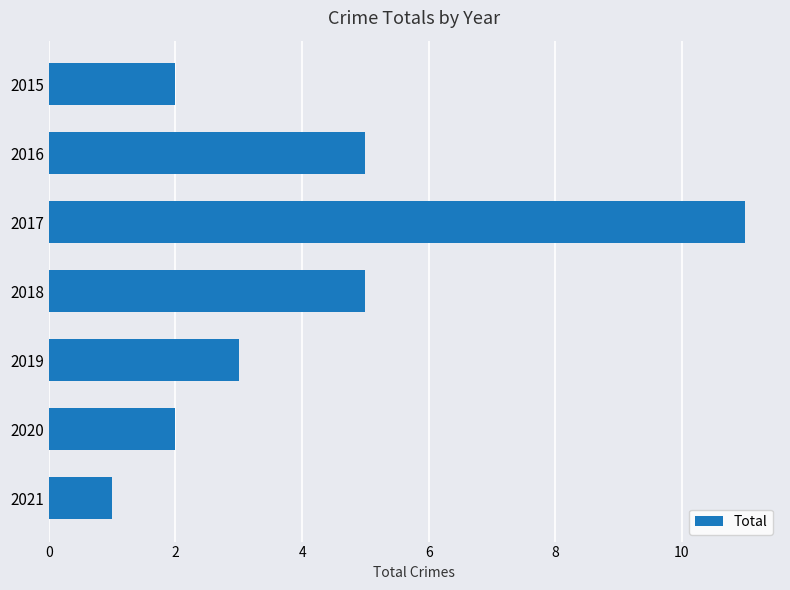

Reading top to bottom, extract all data points from this chart.

2	5	11	5	3	2	1